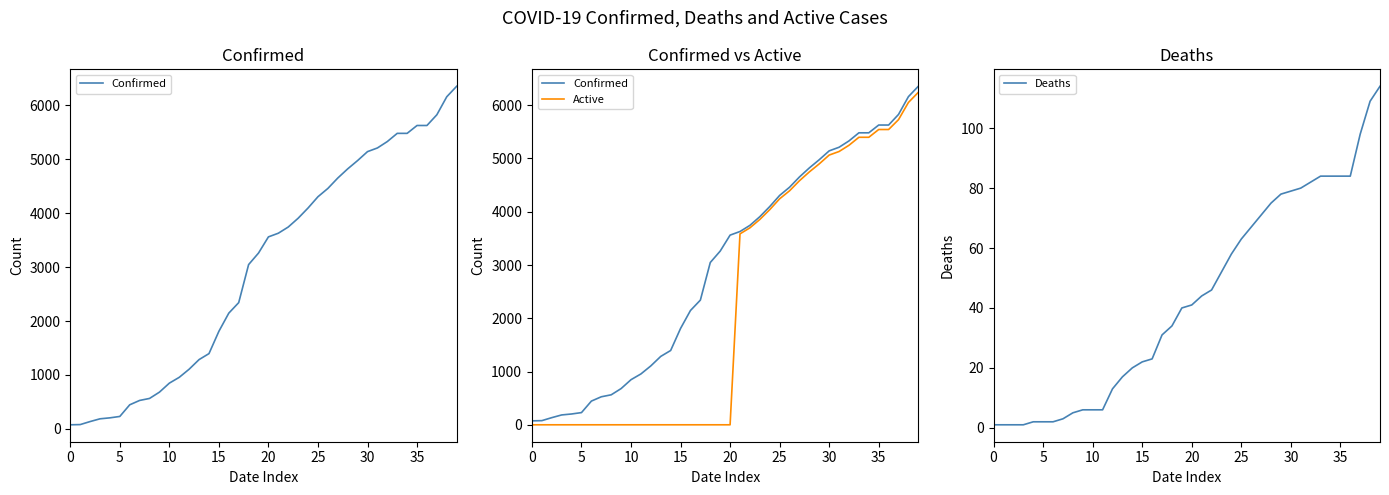

True or false: Deaths has a value of 7 at 15.

False